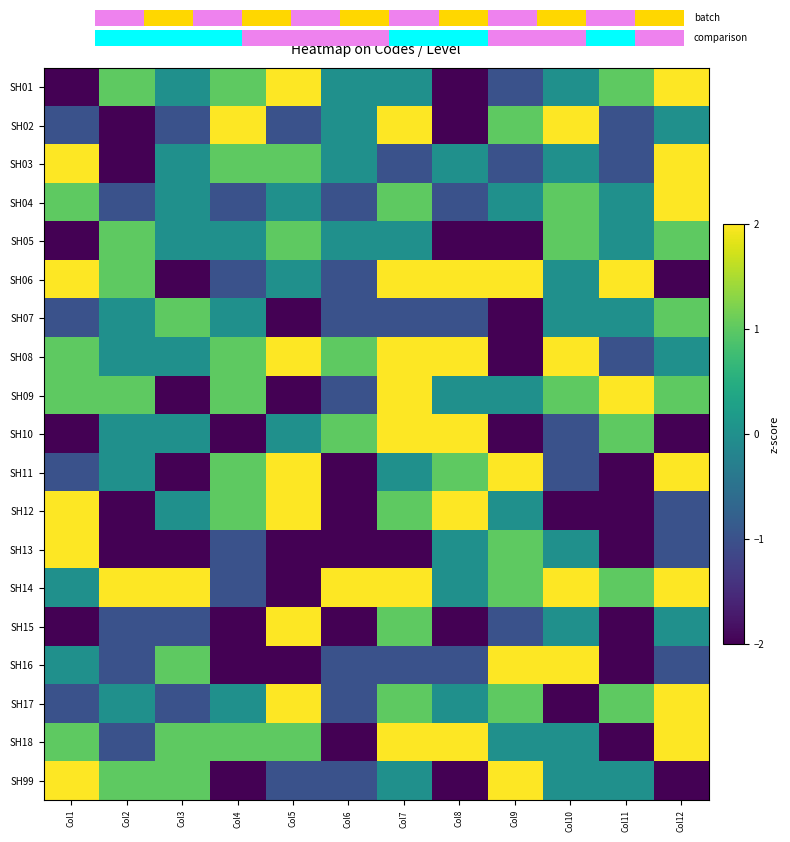

At which label does SH11 reach its peak?

Col5